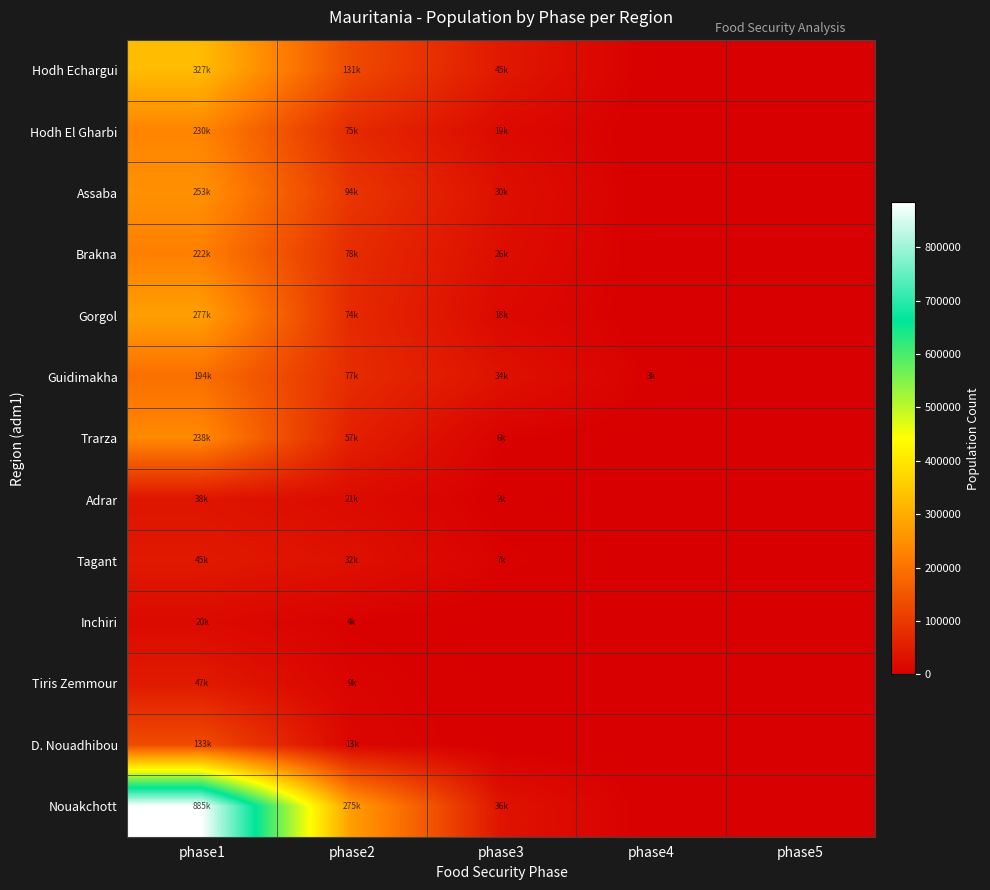

At which category is the sum across all series the highest?

phase1